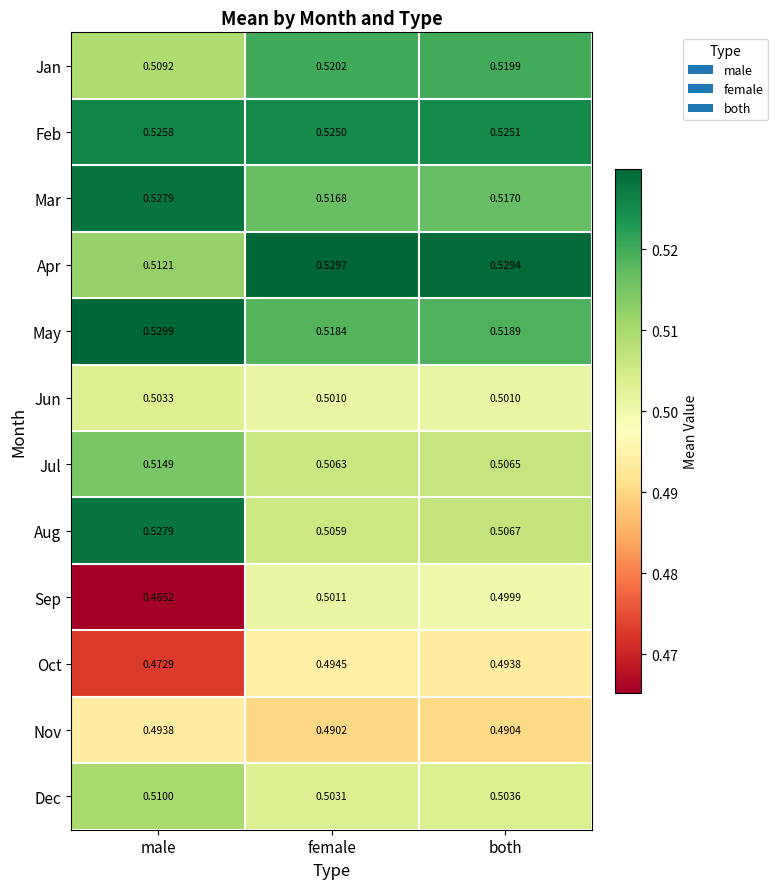

Is the value of Jul at both greater than the value of Apr at male?

No